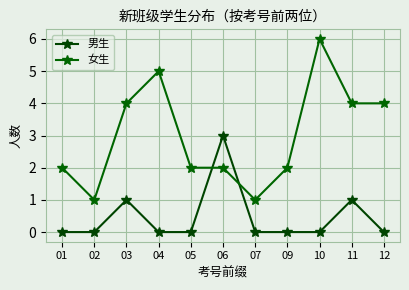

At which category is the sum across all series the highest?

10